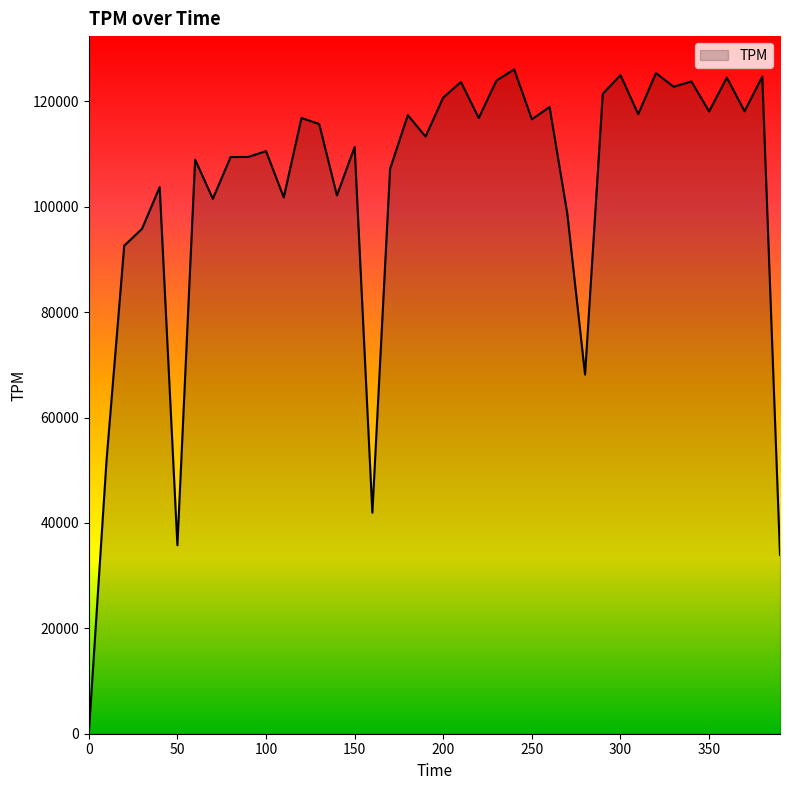

What is the maximum value shown in the chart?

126096